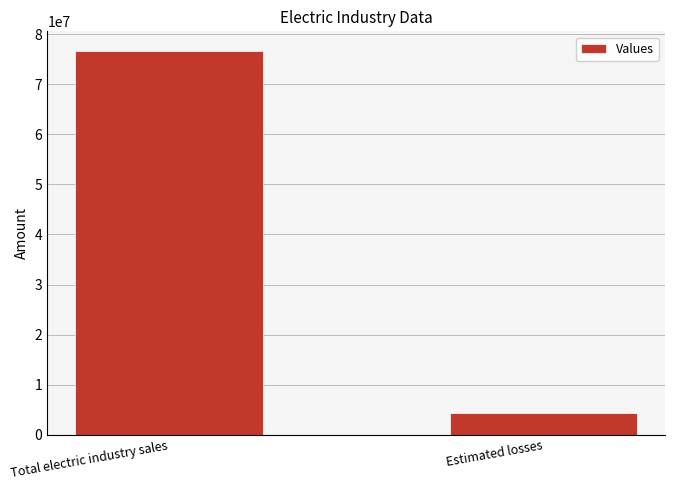

What is the label of the 1st bar from the left?

Total electric industry sales